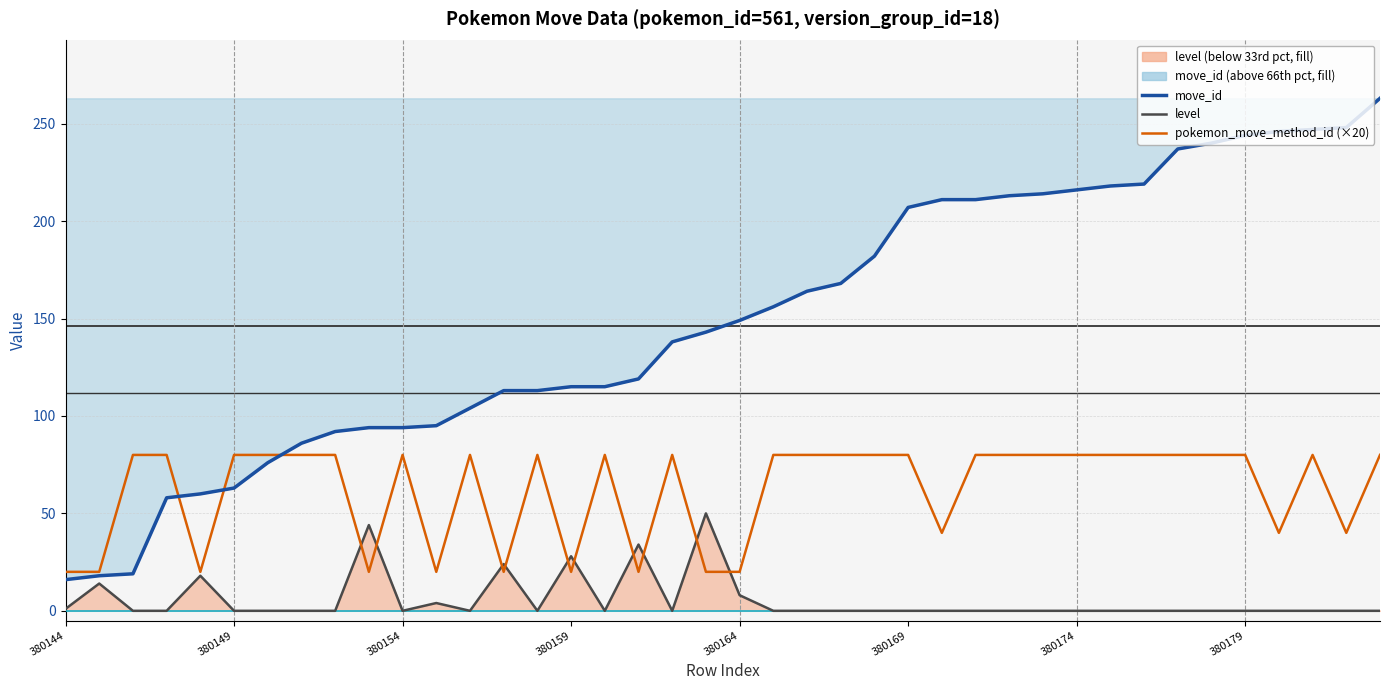

How many interior local valleys does the pokemon_move_method_id (×20) series have?

9